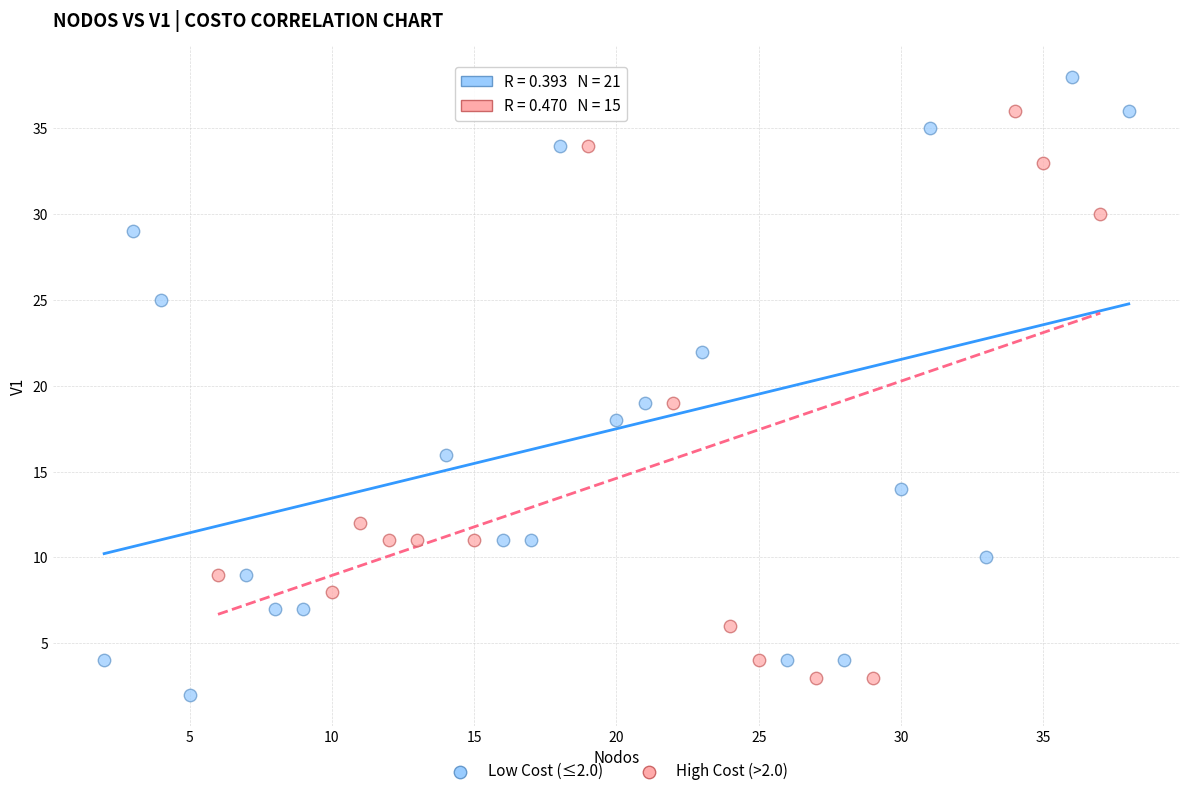

Which series contains the lowest Y value?

Low Cost (≤2.0)